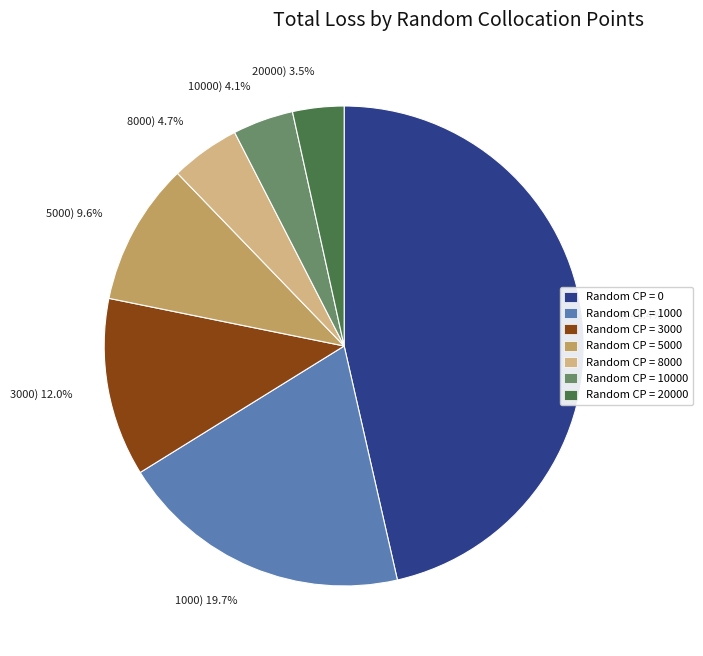

What is the smallest slice in the pie chart?

20000) 3.5%